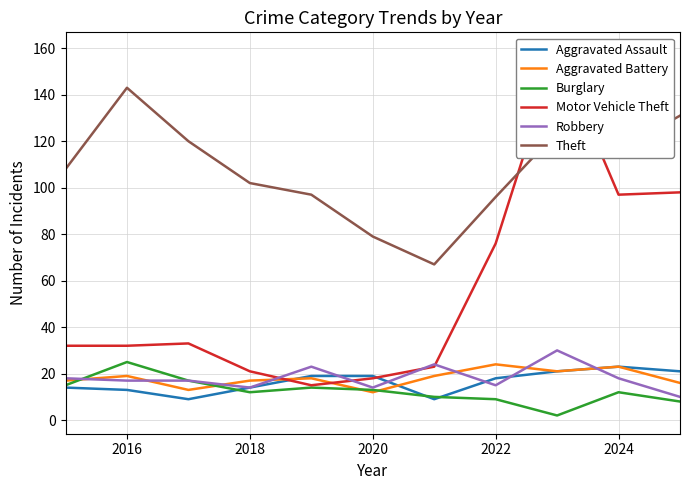

True or false: Theft and Aggravated Assault cross at least once.

False